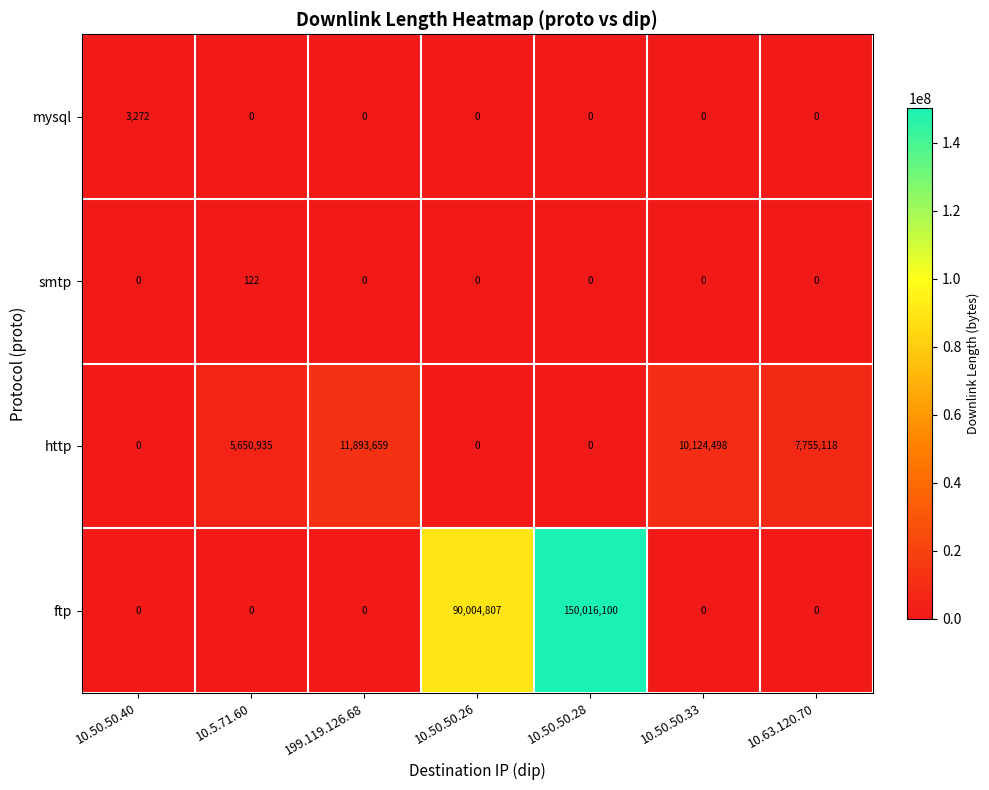

What is the highest value of the smtp series?

122